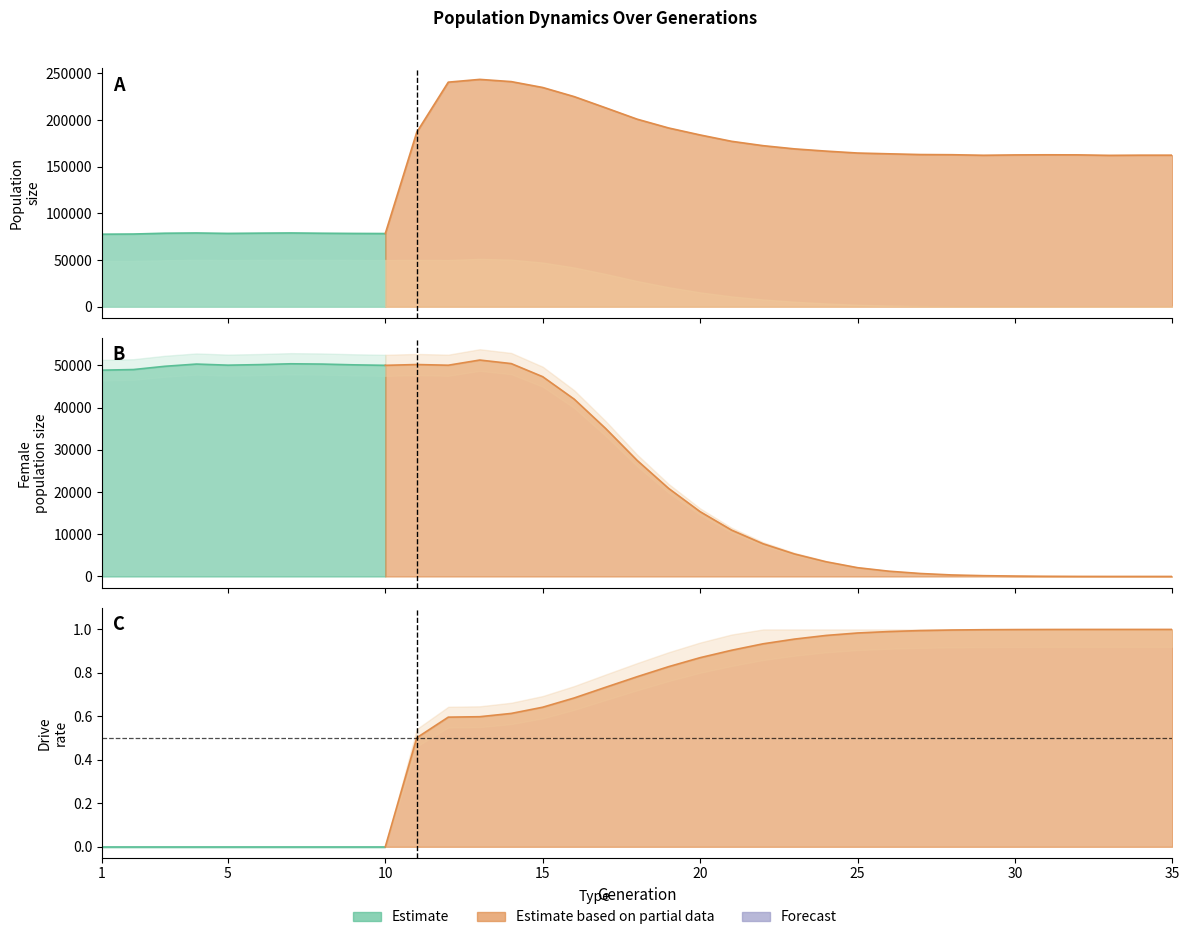

Is it true that rate_dr equals 0.4 at 2?

False